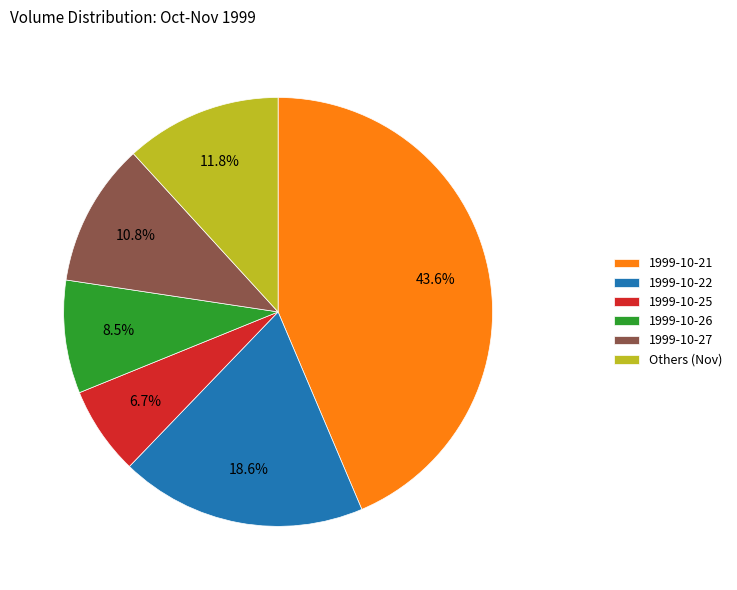

What is the ratio of the value at 1999-10-25 to the value at 1999-10-26?

0.8